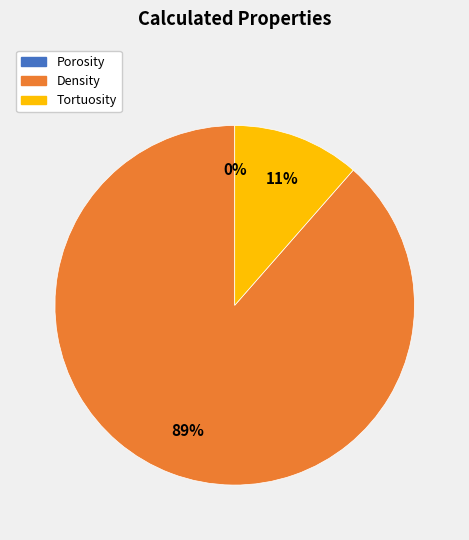

What percentage is the Tortuosity slice, to the nearest percent?

11%